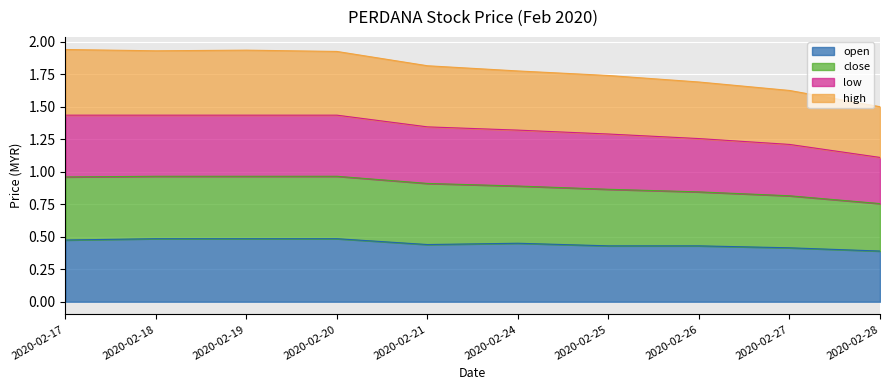

What is the greatest value displayed?

1.9